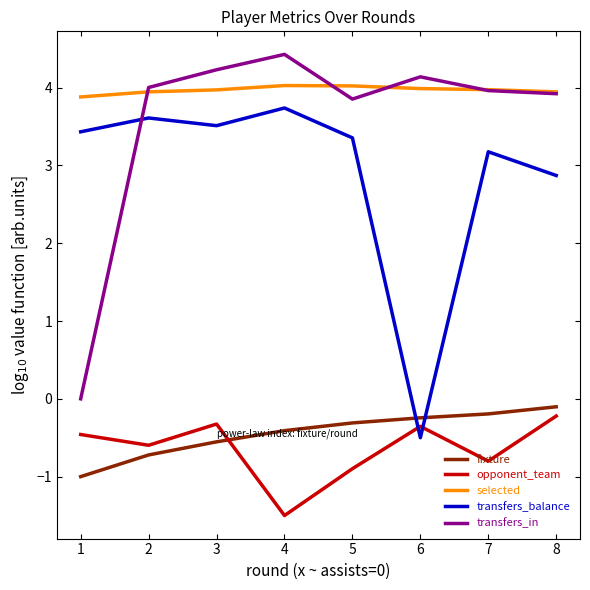

True or false: opponent_team and fixture intersect in this chart.

True